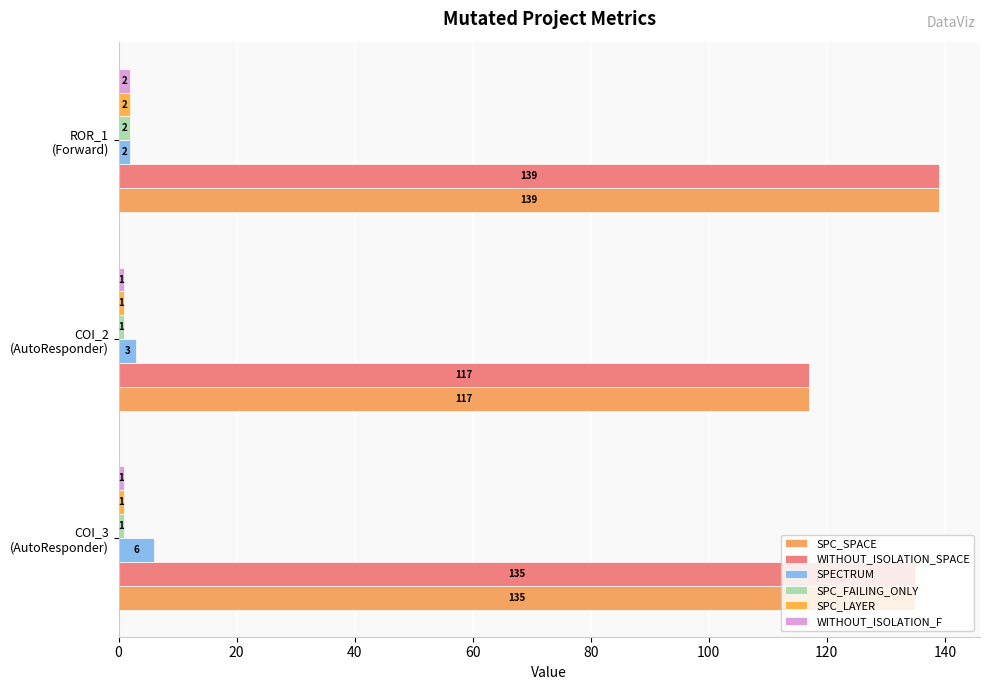

How many SPECTRUM values are between 2 and 6?

3